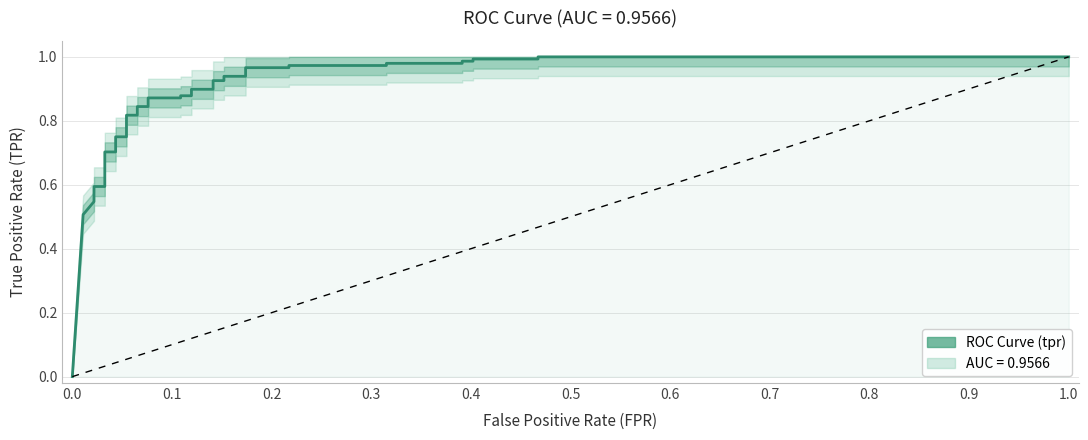

The chart shows a value of 1.8 at 35. True or false?

False